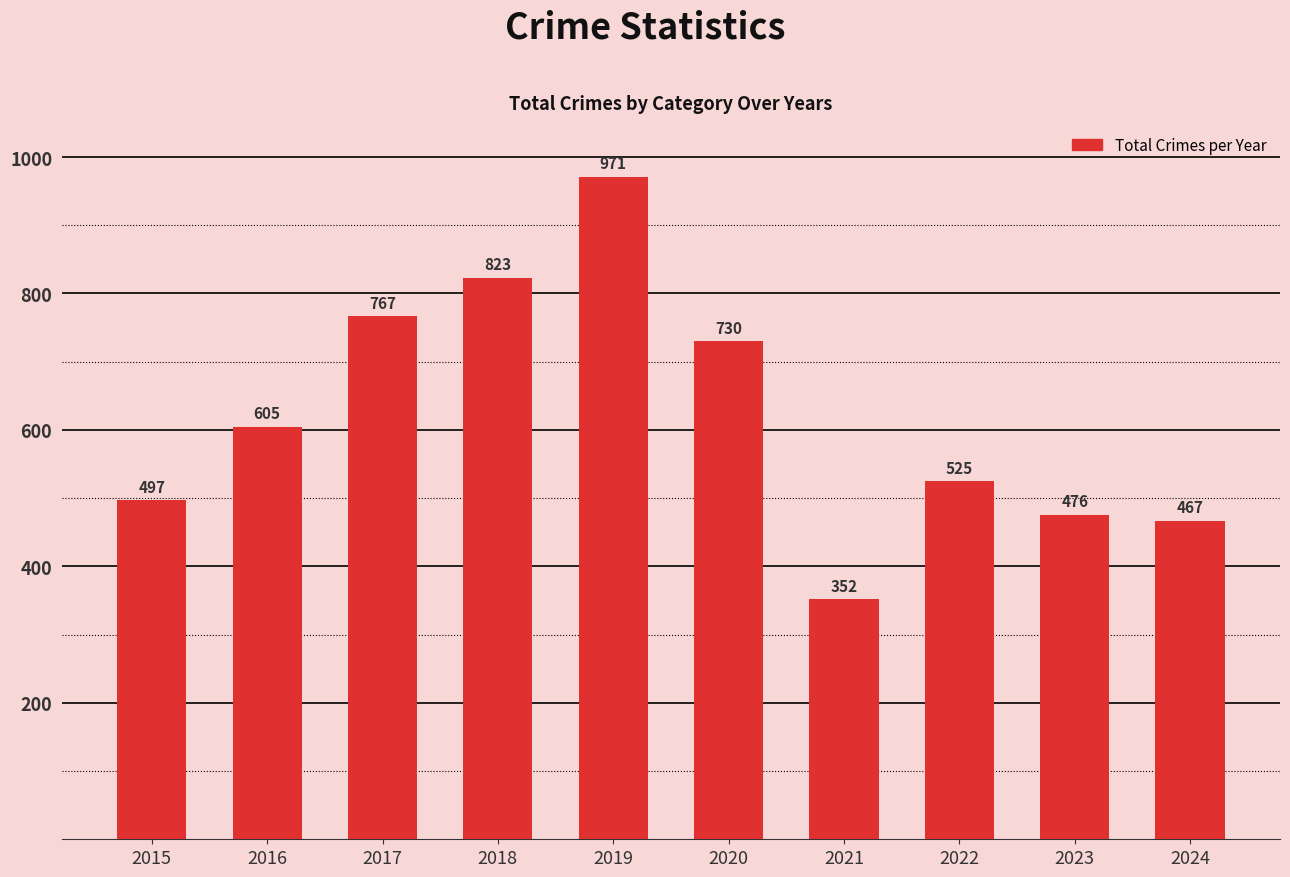

The chart shows a value of 525 at 2022. True or false?

True